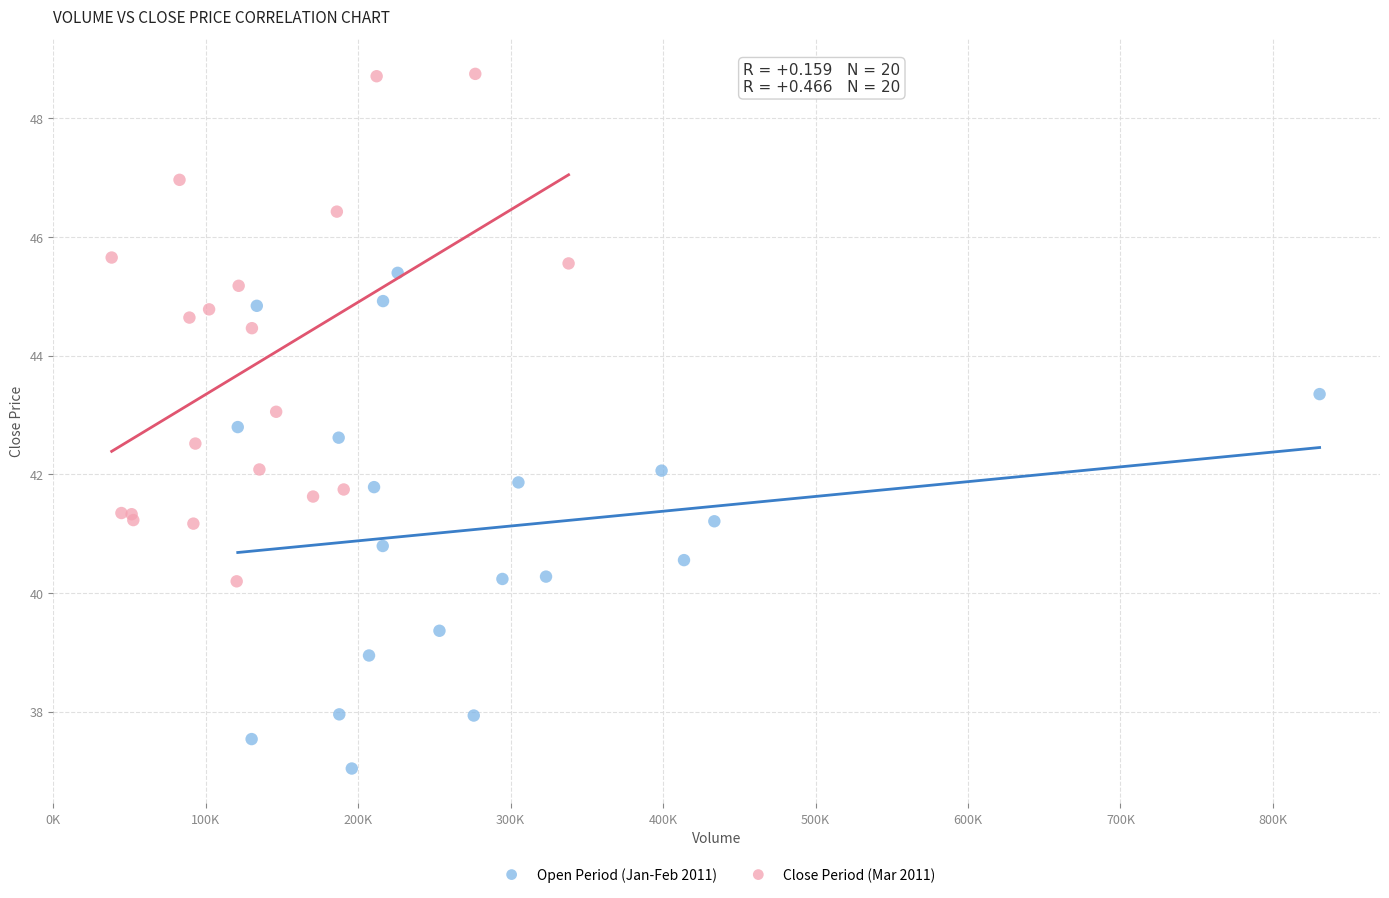

Which series reaches the maximum Y coordinate?

Close Period (Mar 2011)